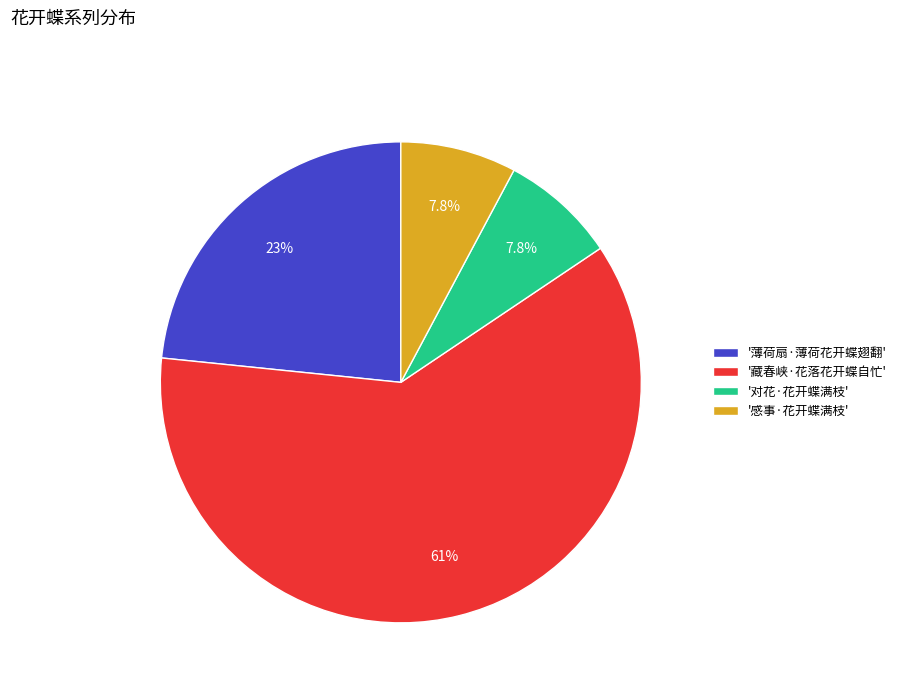

Approximately how many times larger is the value at '对花·花开蝶满枝' compared to '薄荷扇·薄荷花开蝶翅翻'?

0.3